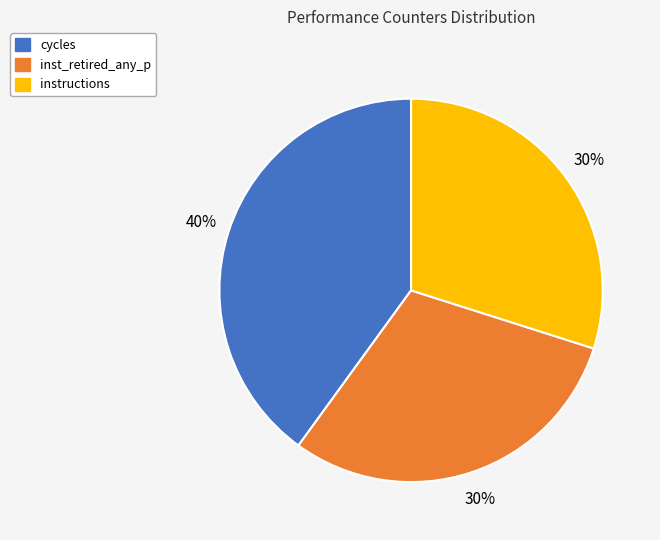

Is there a majority slice in this chart?

No